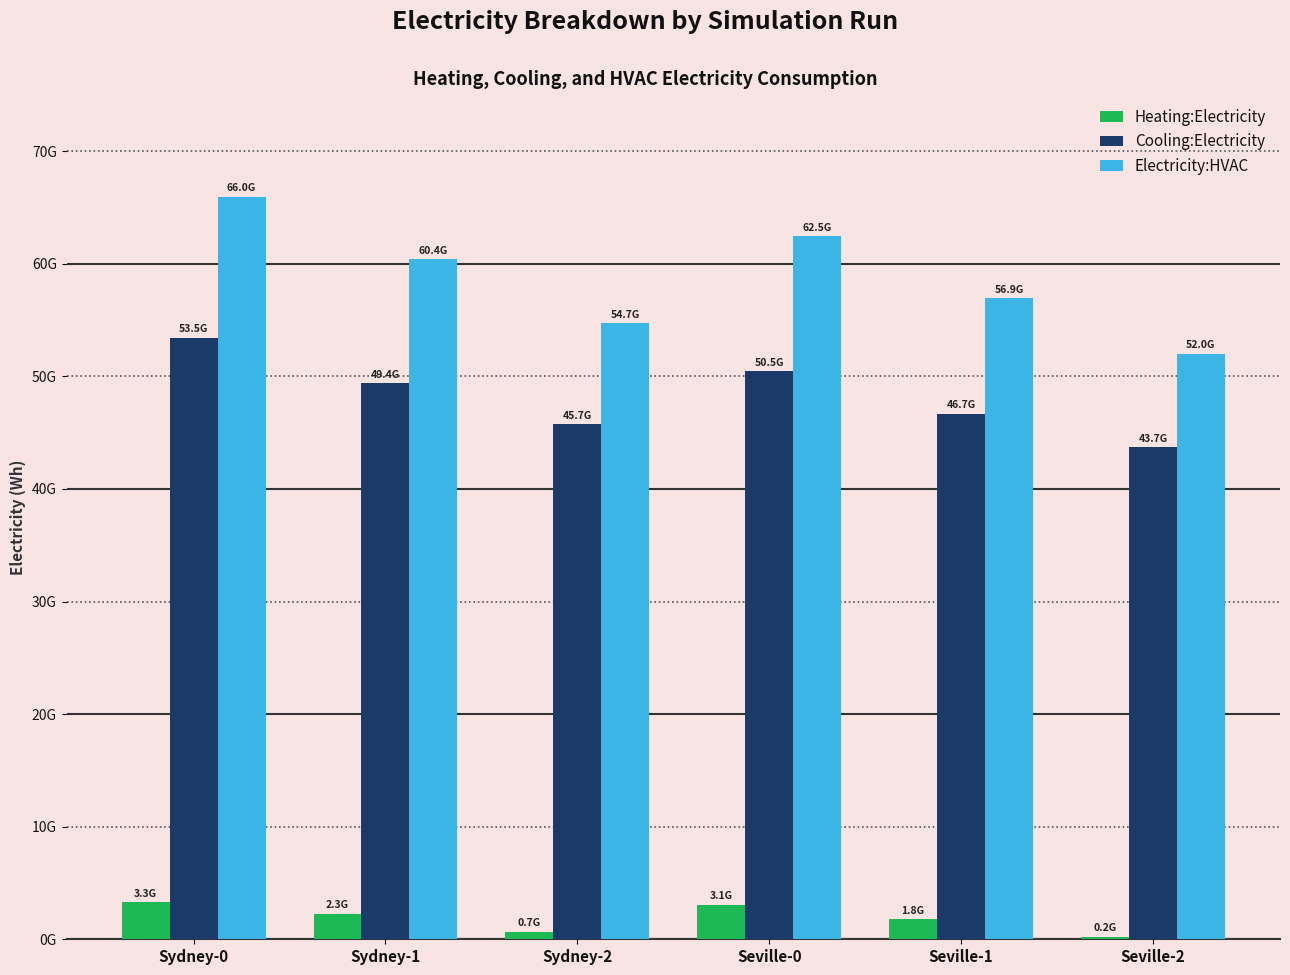

What is the difference between the Cooling:Electricity values at Sydney-0 and Seville-1?

6768124193.9